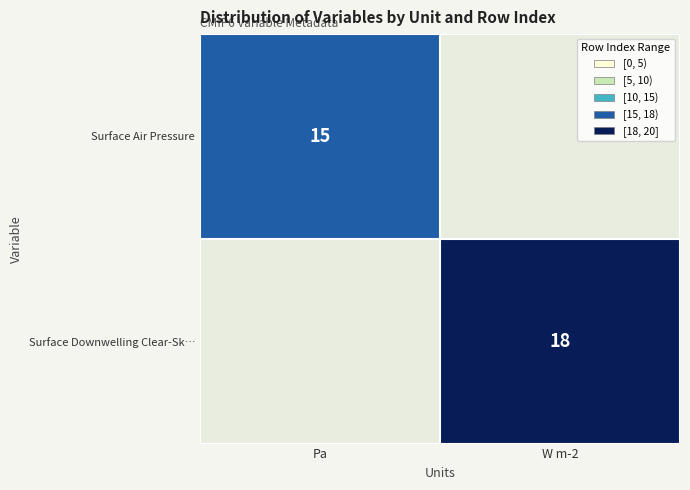

Is the value of Surface Air Pressure at Pa greater than the value of Surface Downwelling Clear-Sk… at W m-2?

No